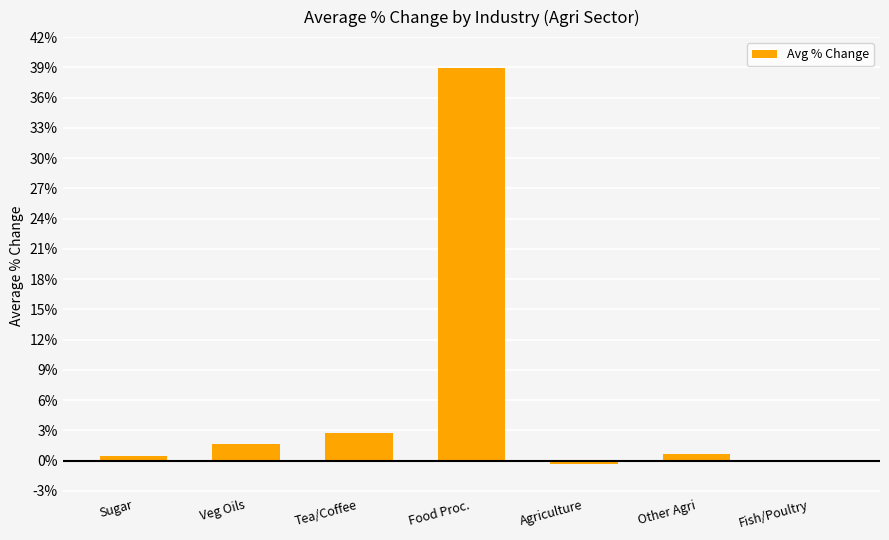

At which label is the value closest to 19?

Tea/Coffee